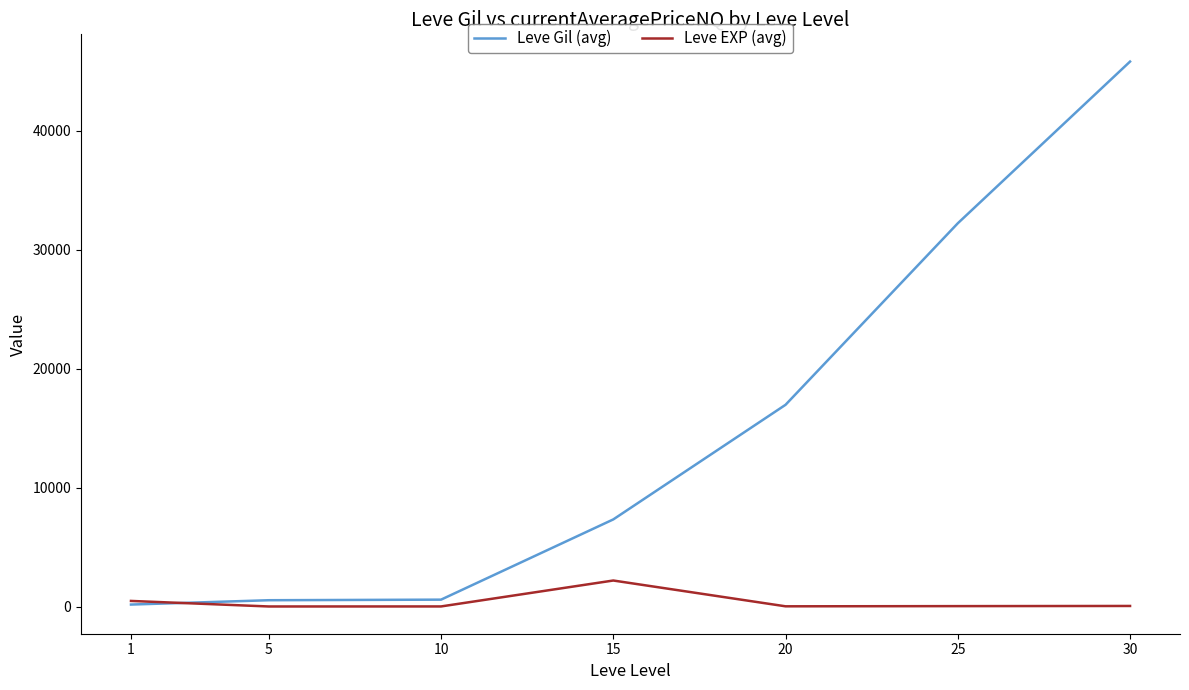

Where do Leve Gil (avg) and Leve EXP (avg) first cross each other?

1 and 5